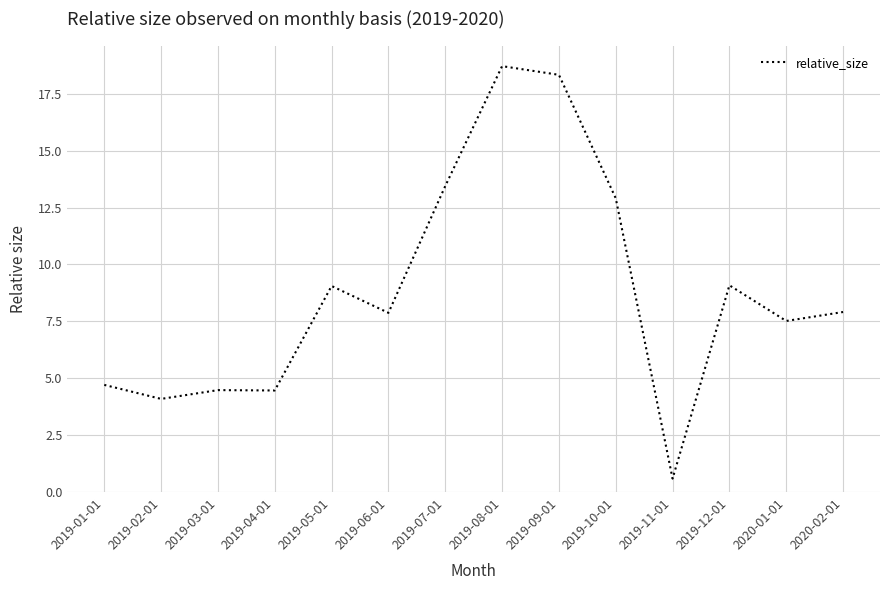

How many values exceed 7?

9